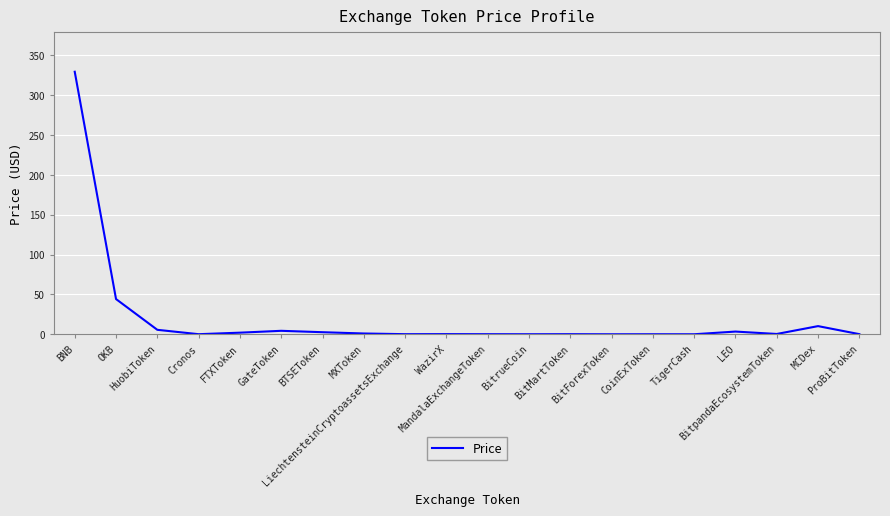

Is this an area chart (filled region under the line)?

No